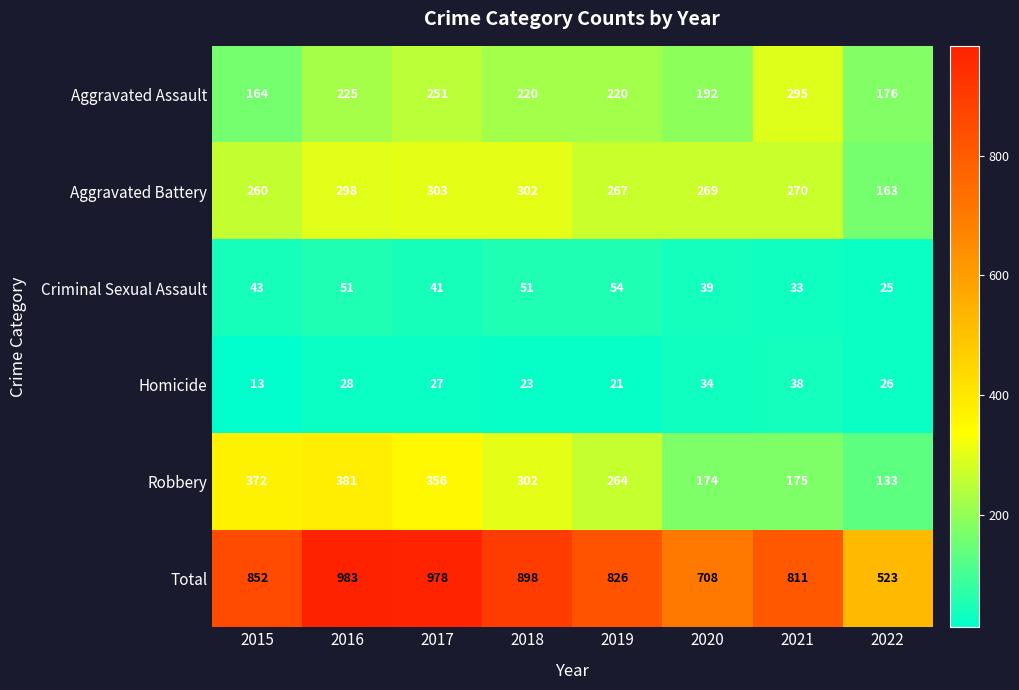

Between 2019 and 2021, which series saw the biggest shift?

Robbery